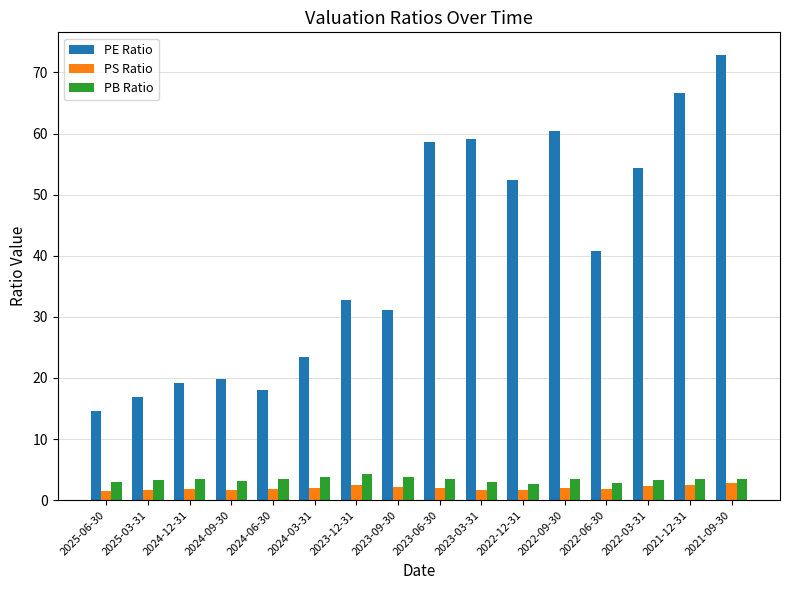

The value of PB Ratio at 2022-03-31 is 3.3. True or false?

True